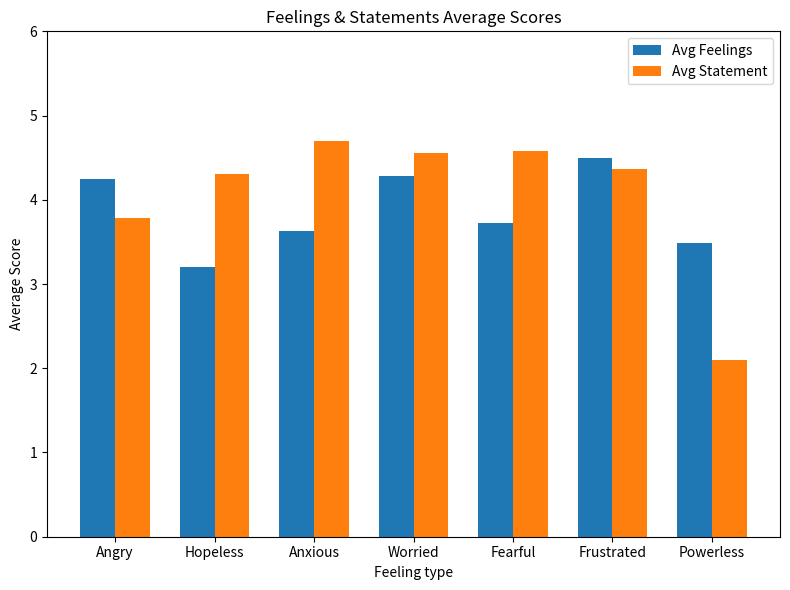

Does the chart contain any negative values?

No